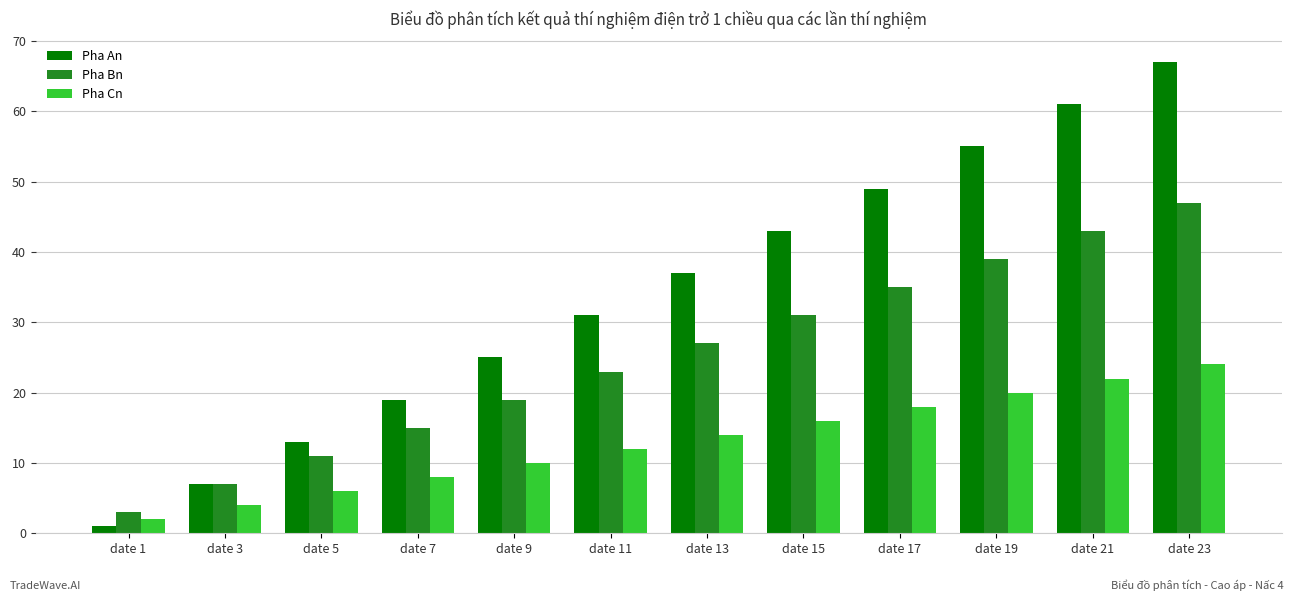

Rank the series by their average value, from lowest to highest.

Pha Cn, Pha Bn, Pha An